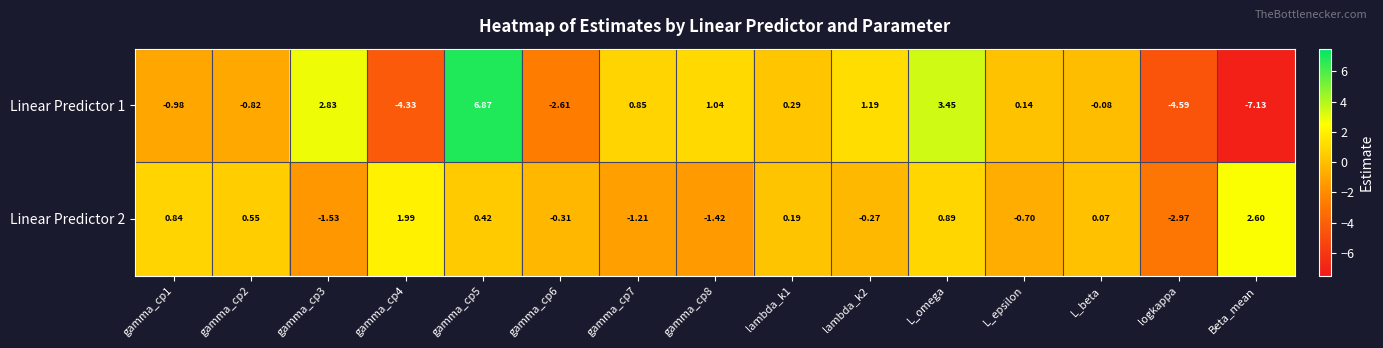

Which series changed the most between gamma_cp2 and gamma_cp4?

Linear Predictor 1